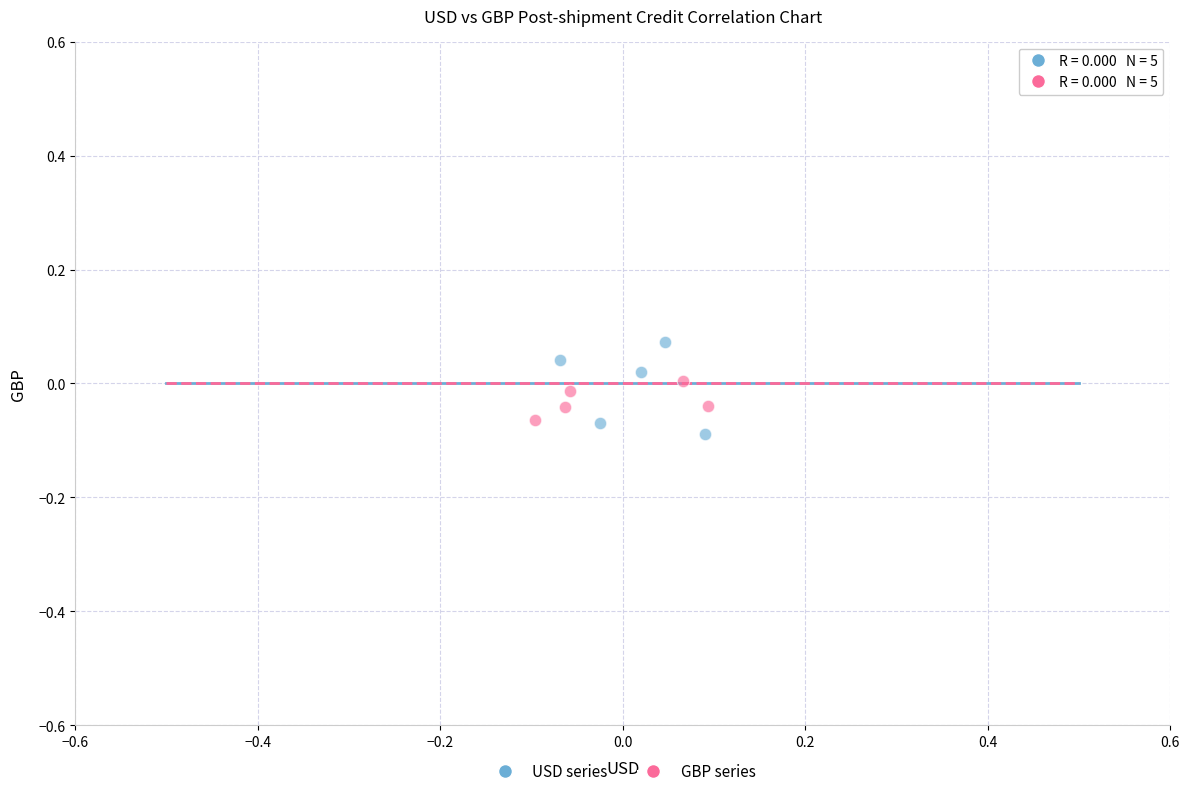

Which series contains the highest Y value?

USD series